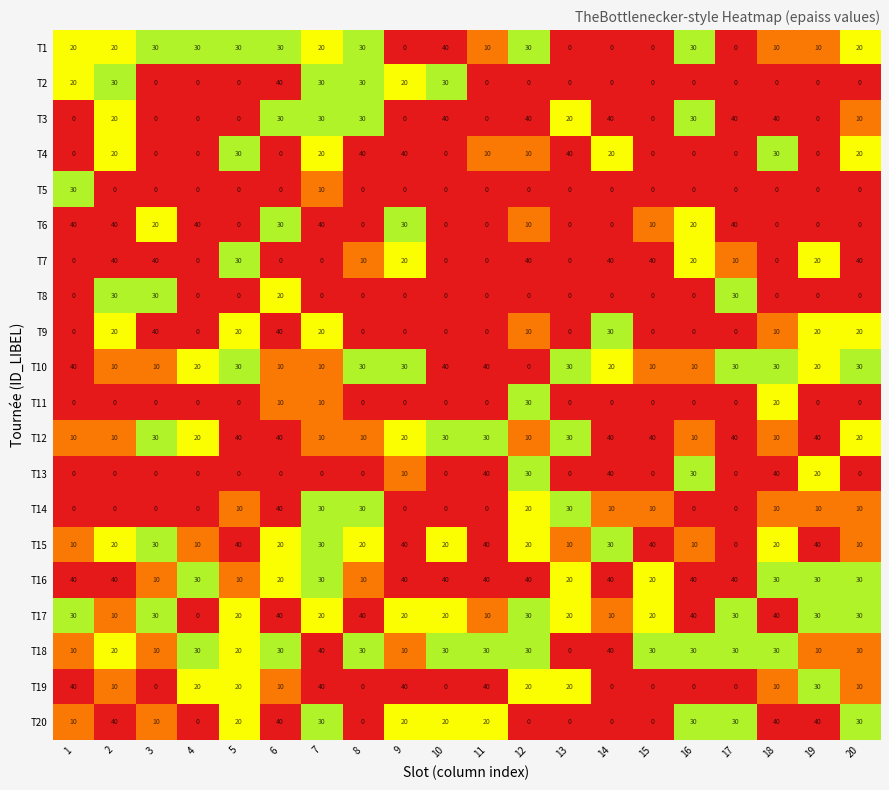

How many T1 values are between 10 and 30?

14